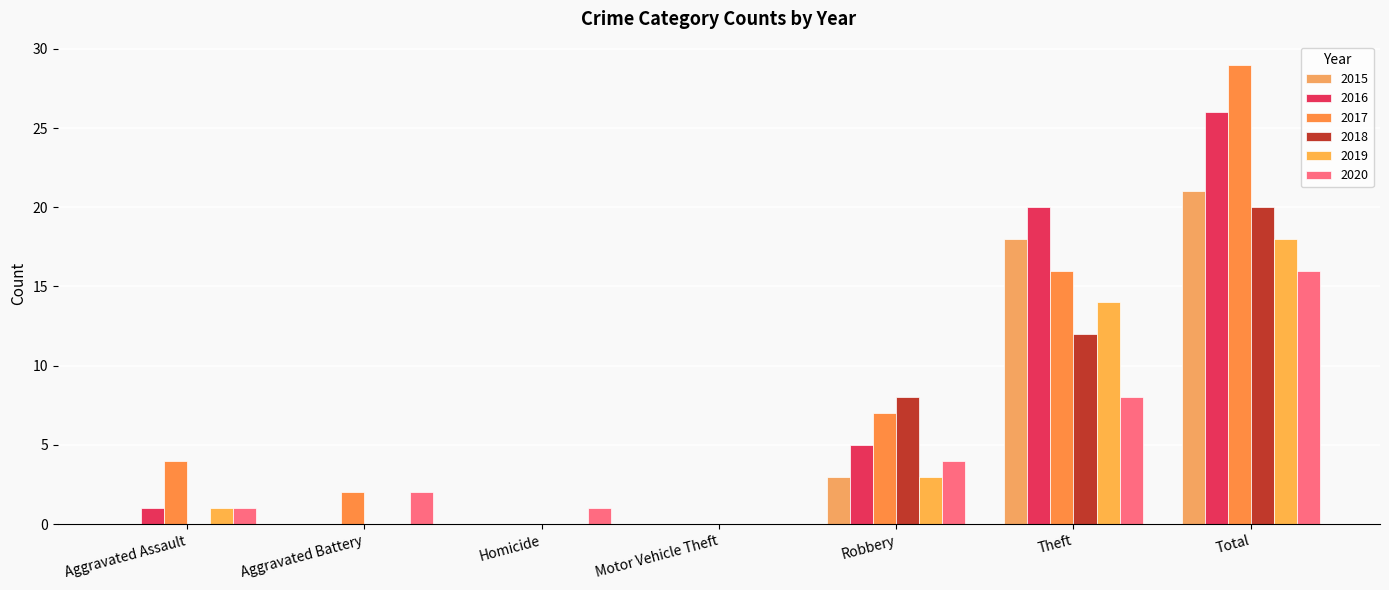

Between Aggravated Assault and Homicide, which series saw the biggest shift?

2017